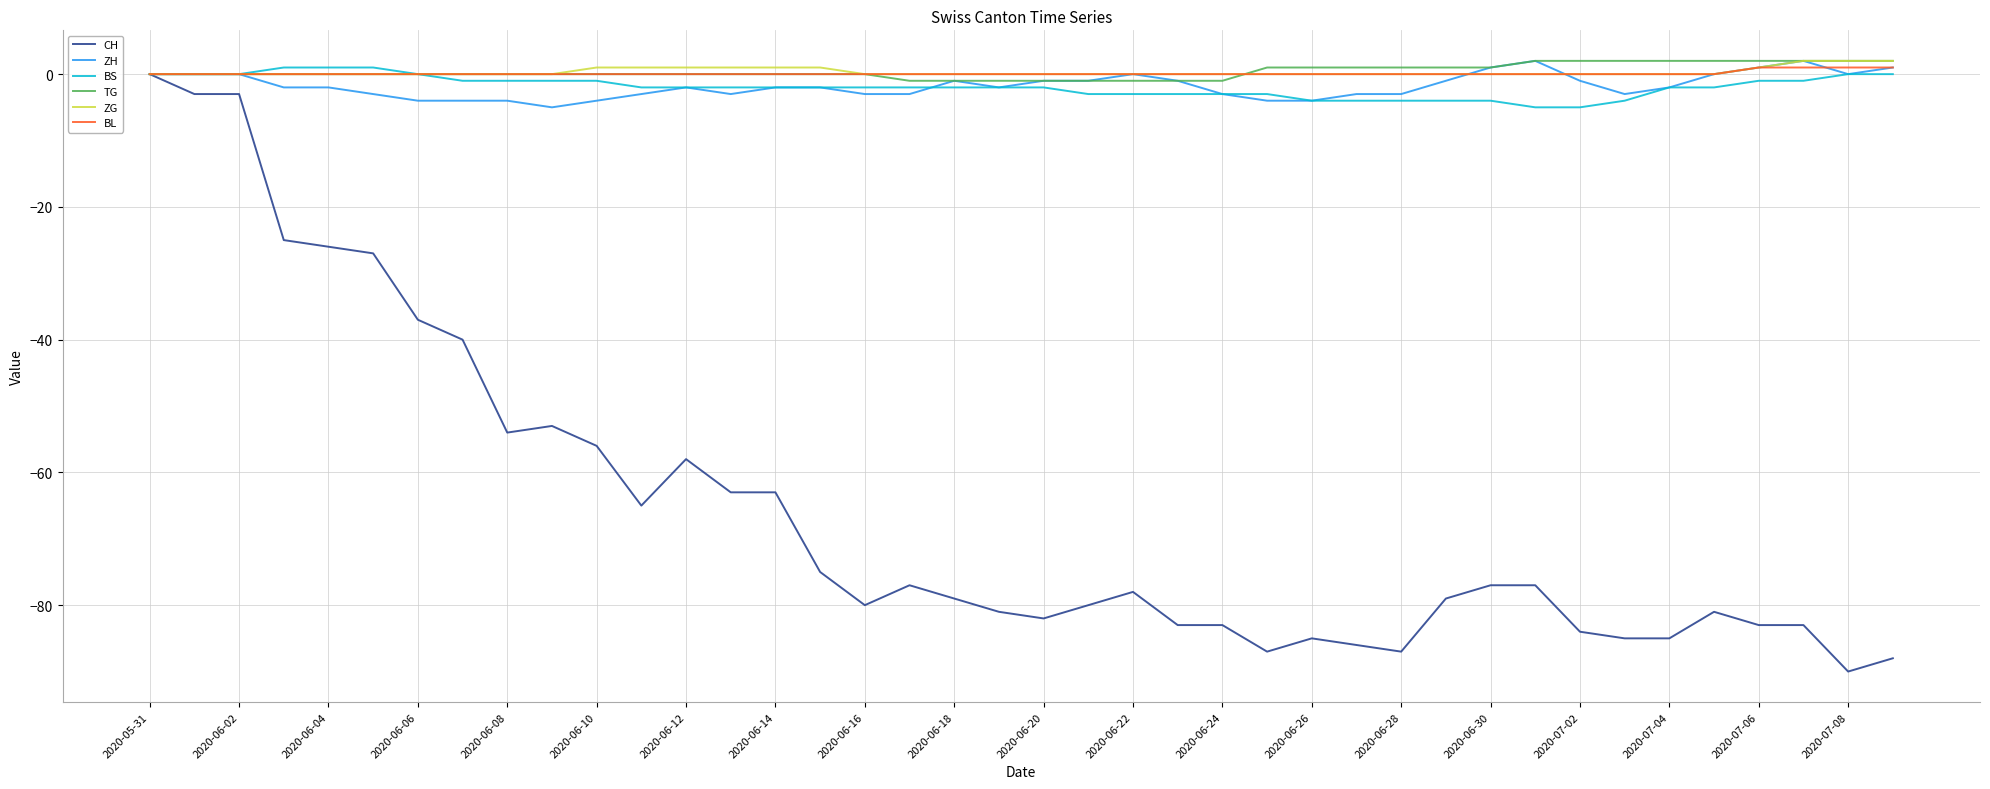

Which series has the largest range (max minus min)?

CH